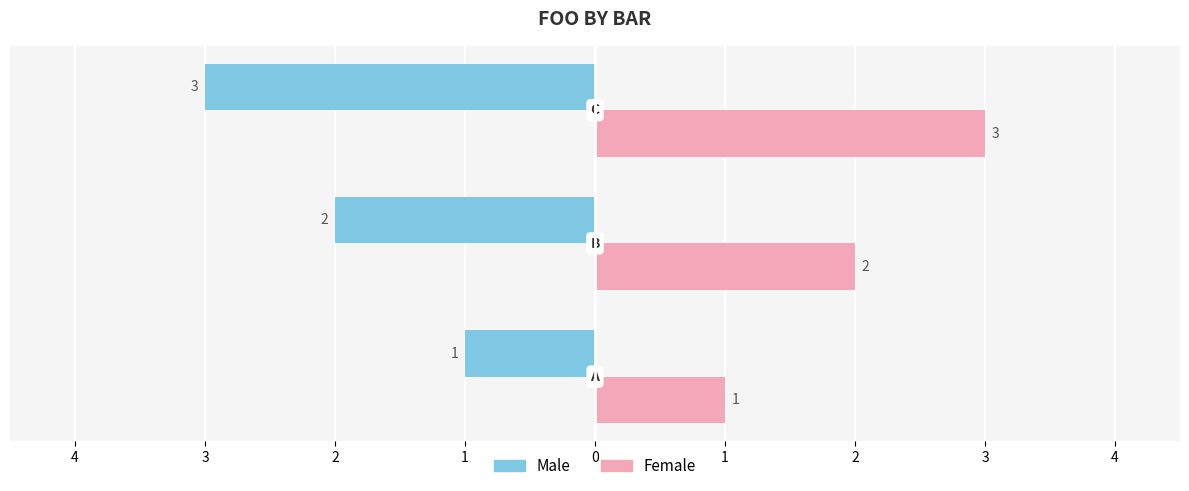

What are all the series names shown in the legend?

Male, Female